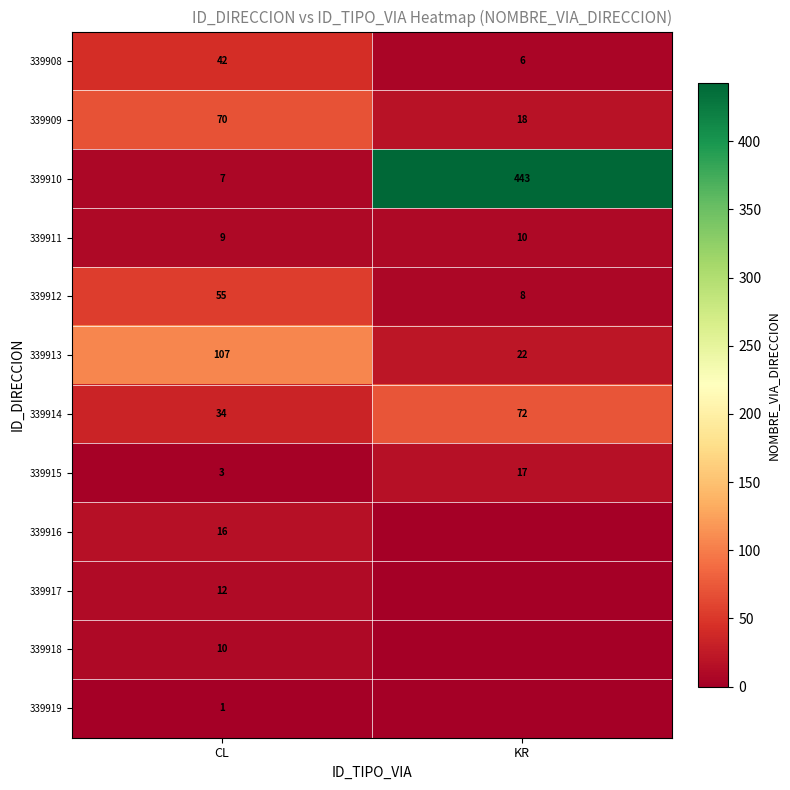

Where is 339912 nearest to the value 31?

KR